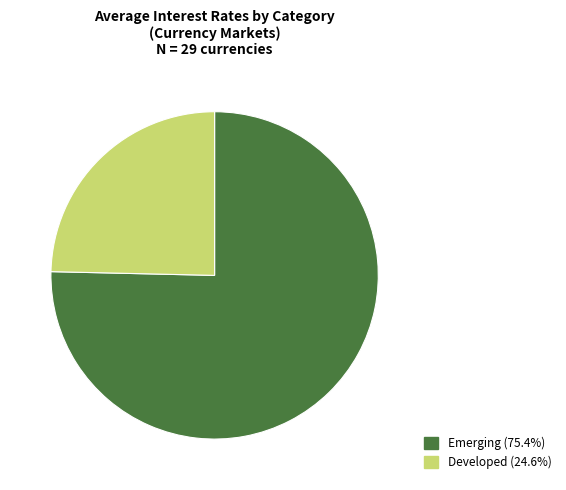

Is there a majority slice in this chart?

Yes